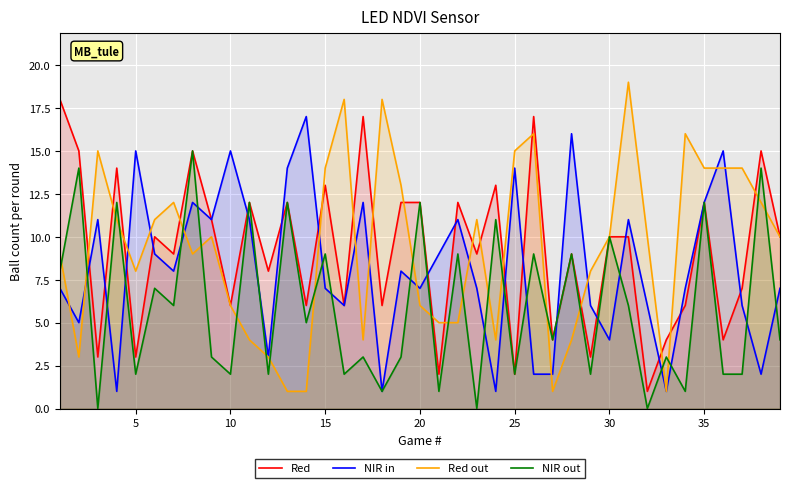

After their last crossing, which series has the higher values: Red or NIR in?

Red